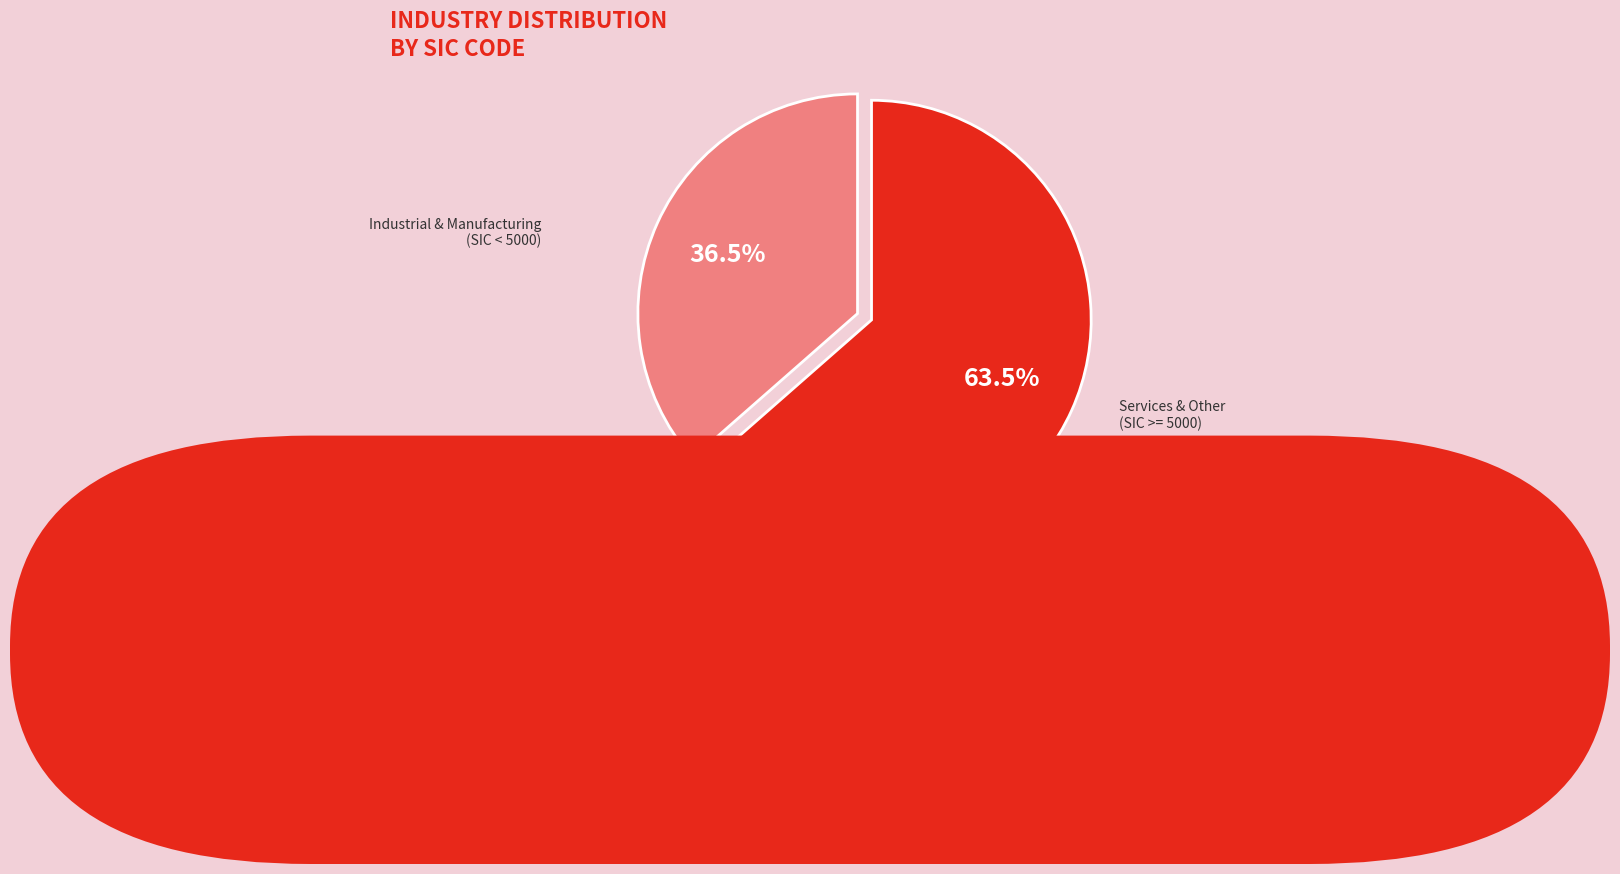

Is there a majority slice in this chart?

Yes